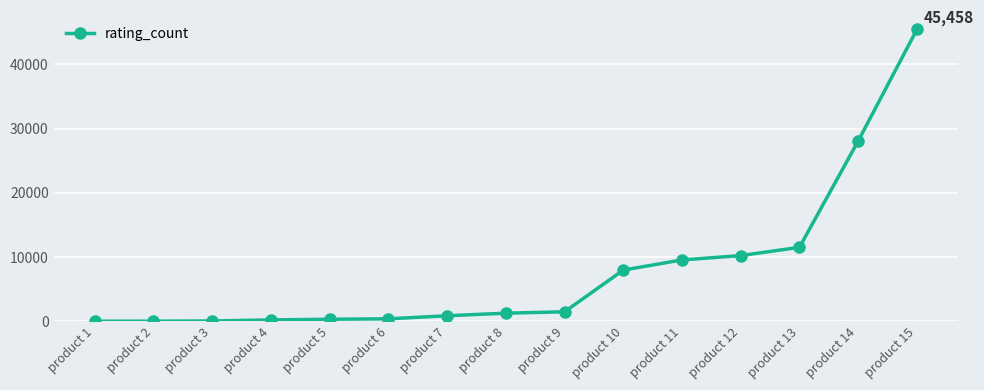

What is the maximum value shown in the chart?

45458